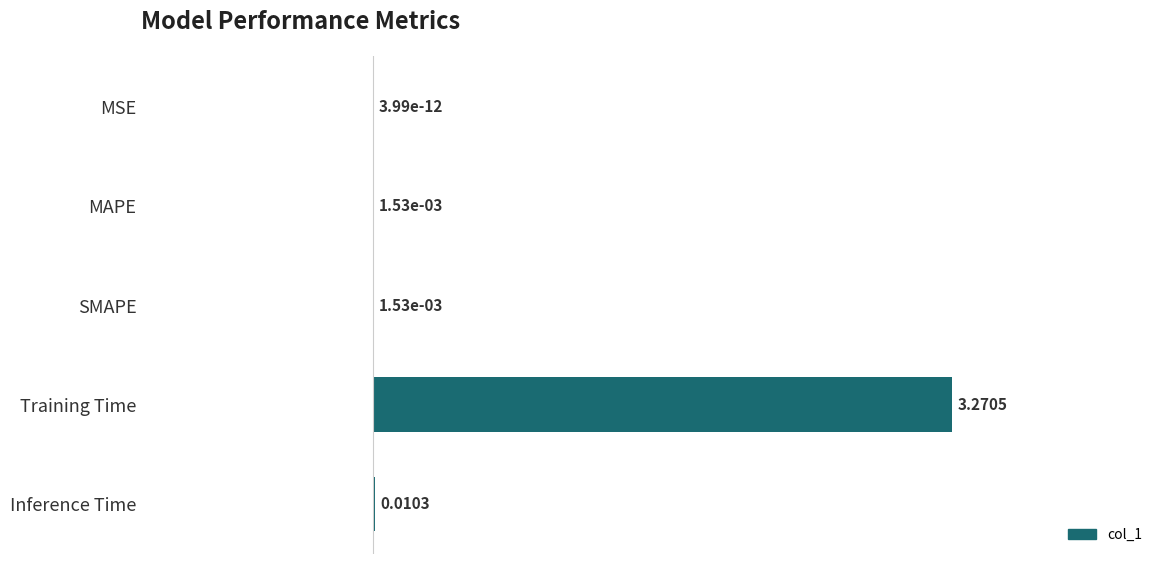

What is the change in value from MAPE to Training Time?

+3.3